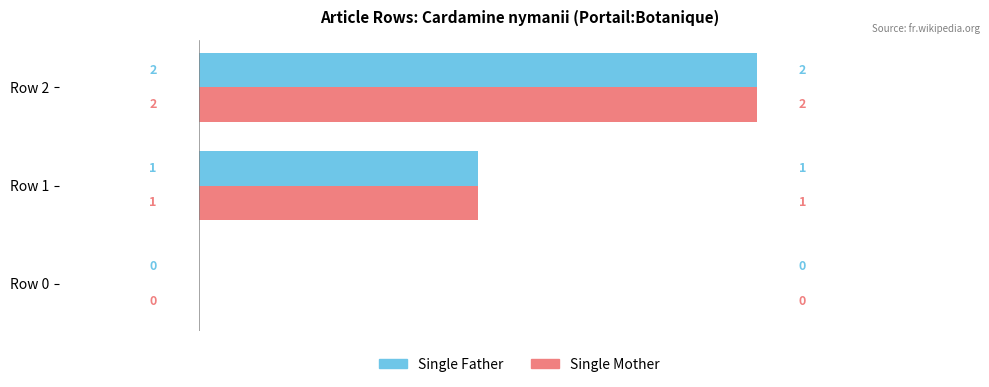

The Single Father series shows 1 at Row 1. True or false?

True